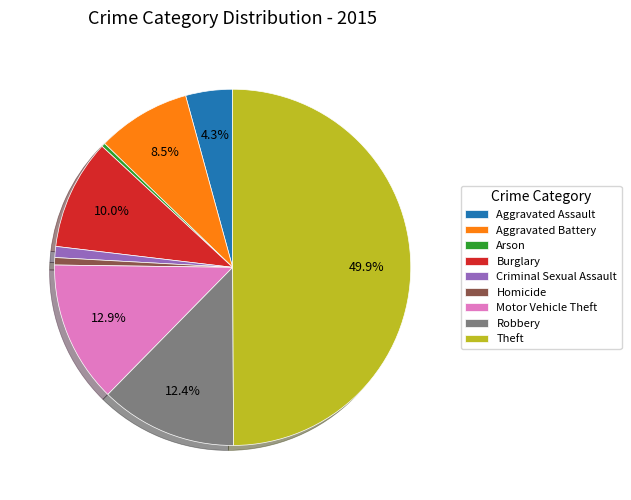

Combined, do Aggravated Assault and Homicide account for over 50%?

No